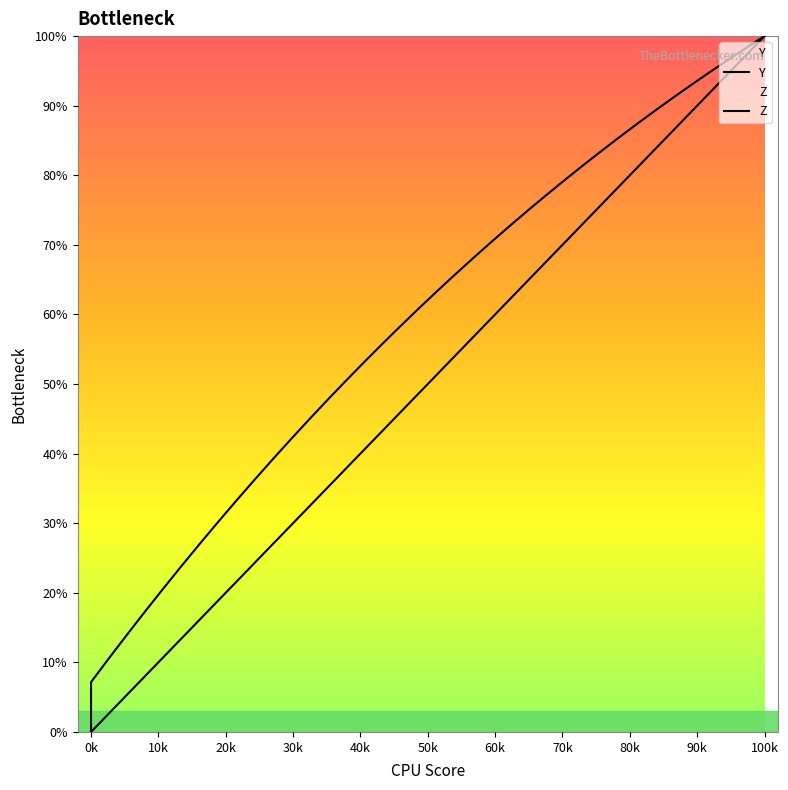

Is this an area chart (filled region under the line)?

No